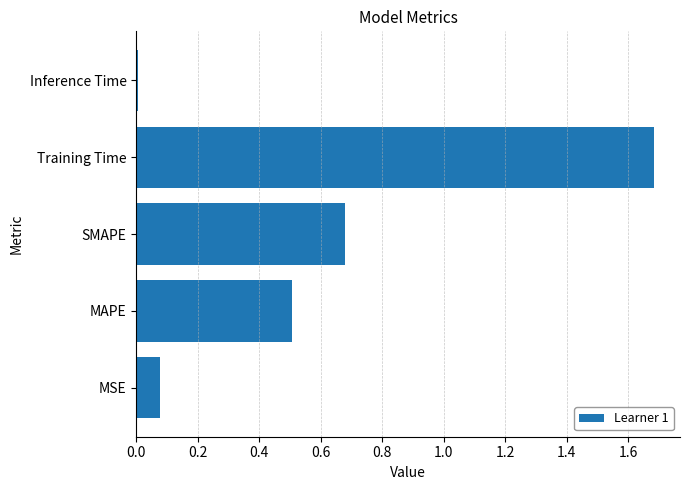

Are the bars horizontal?

Yes